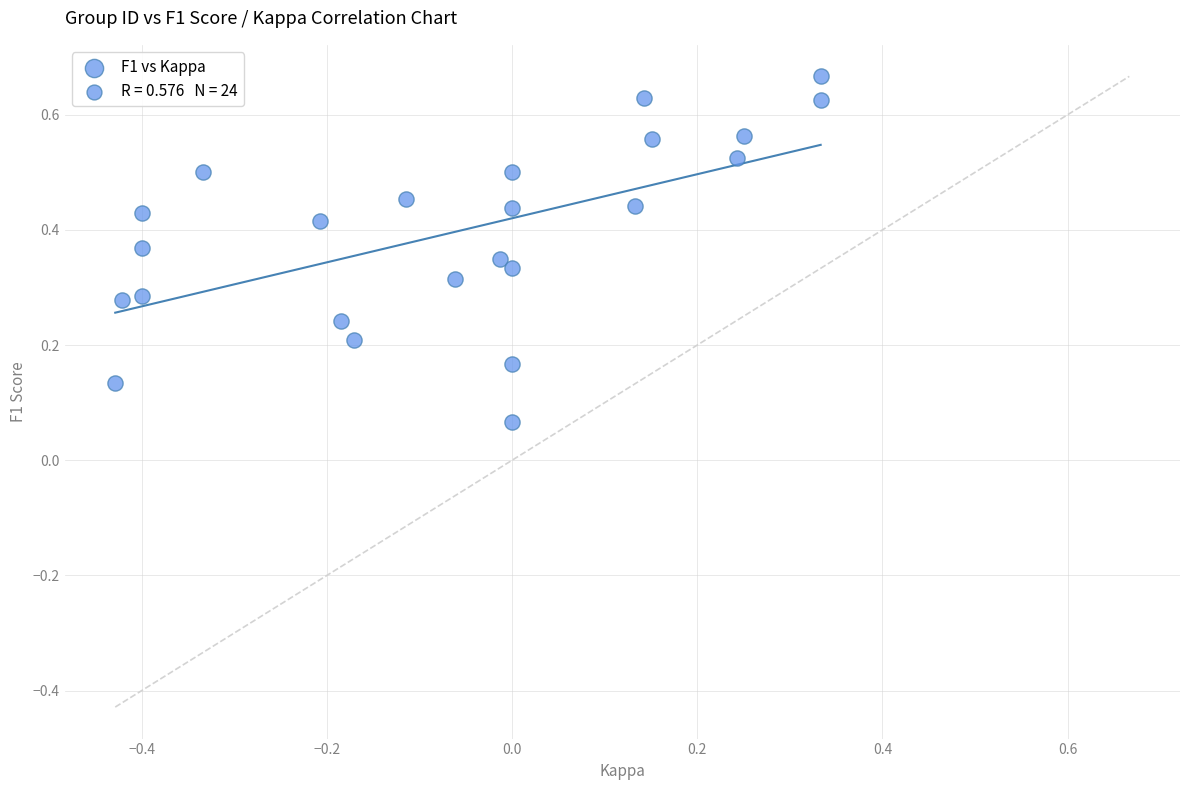

What is the range of X values (max minus min)?

0.8